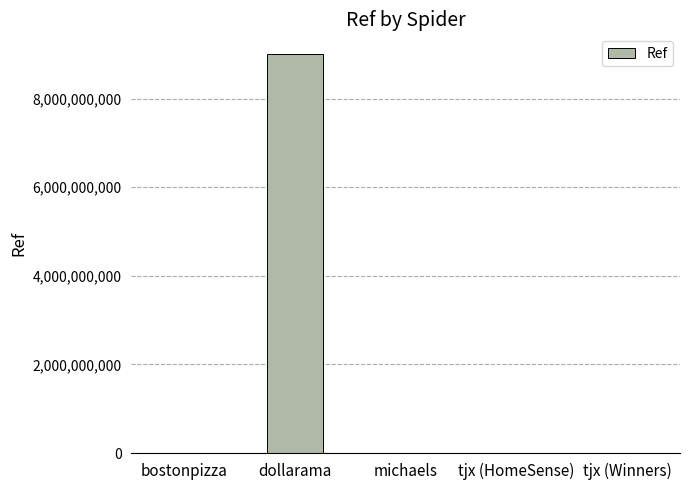

Does the chart contain stacked bars?

No